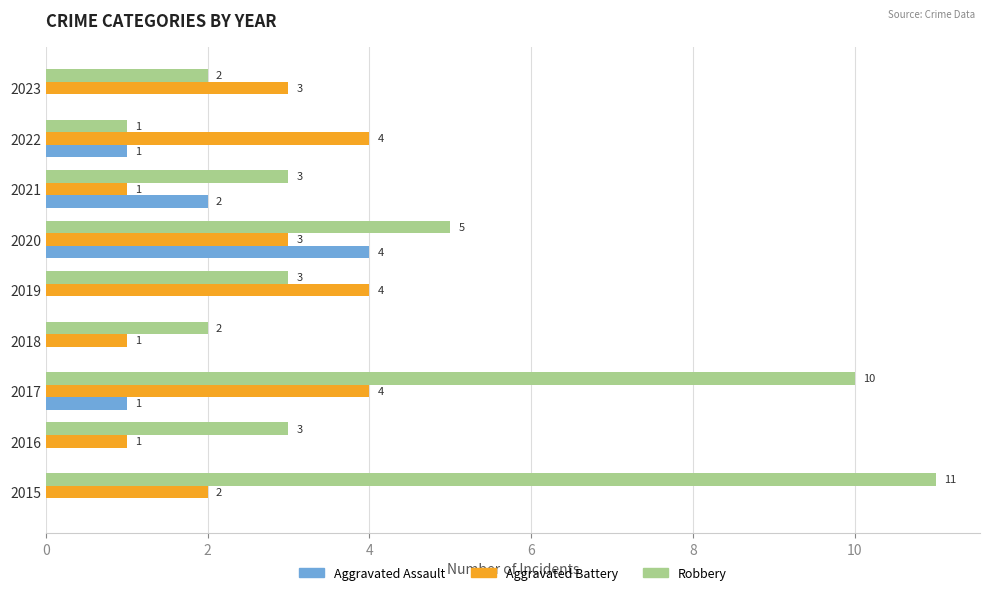

Which series has the largest total across all categories?

Robbery